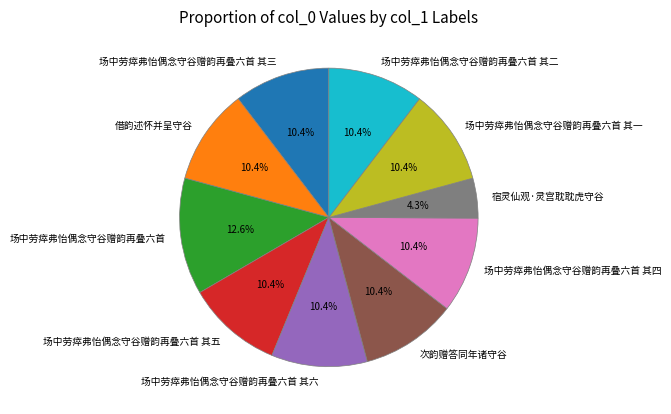

Is there a majority slice in this chart?

No